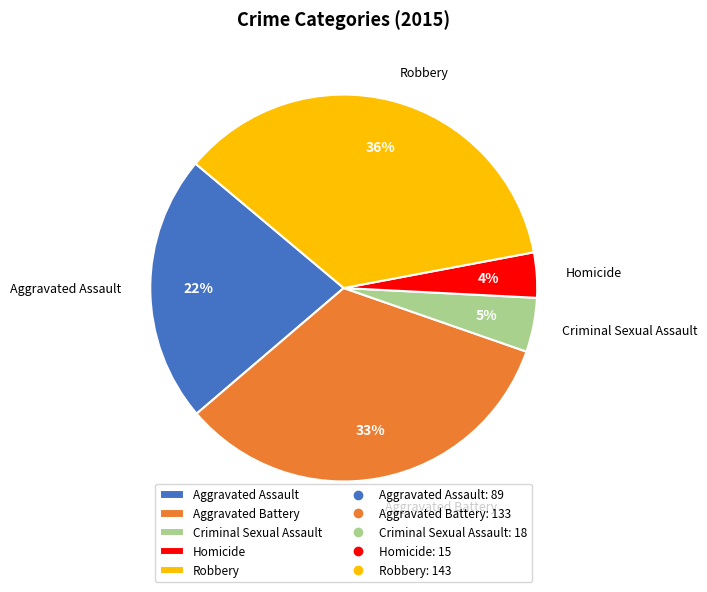

To the nearest percent, what is the difference between the largest and smallest slice percentages?

32%